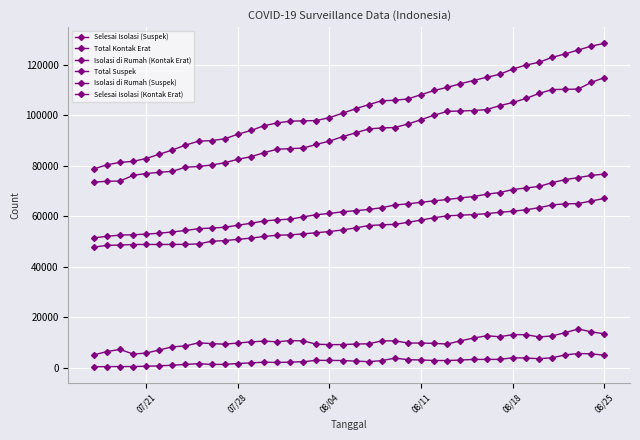

Count the number of data series in this chart.

6